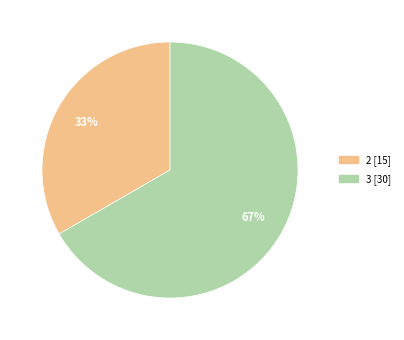

Does any single category account for the majority?

Yes